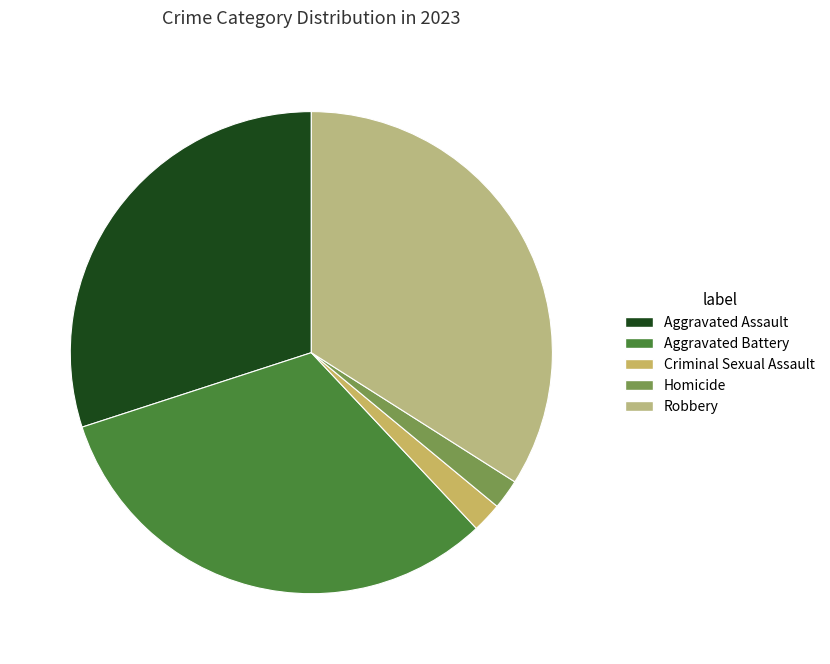

Is there a majority slice in this chart?

No